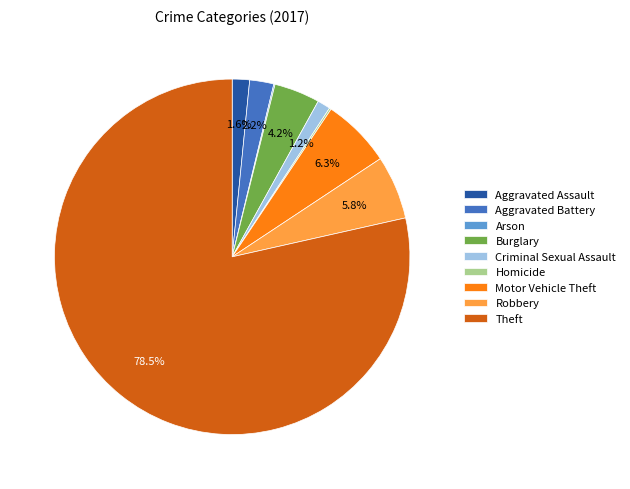

What is the largest slice in the pie chart?

Theft